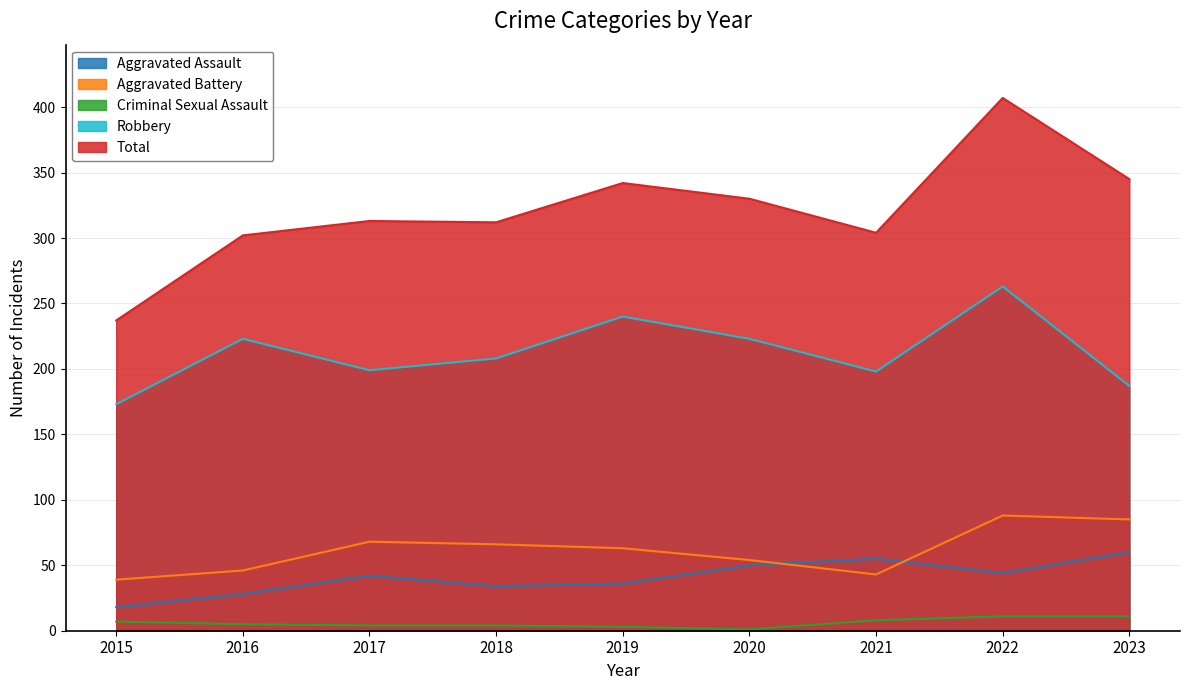

True or false: Criminal Sexual Assault and Aggravated Assault cross at least once.

False